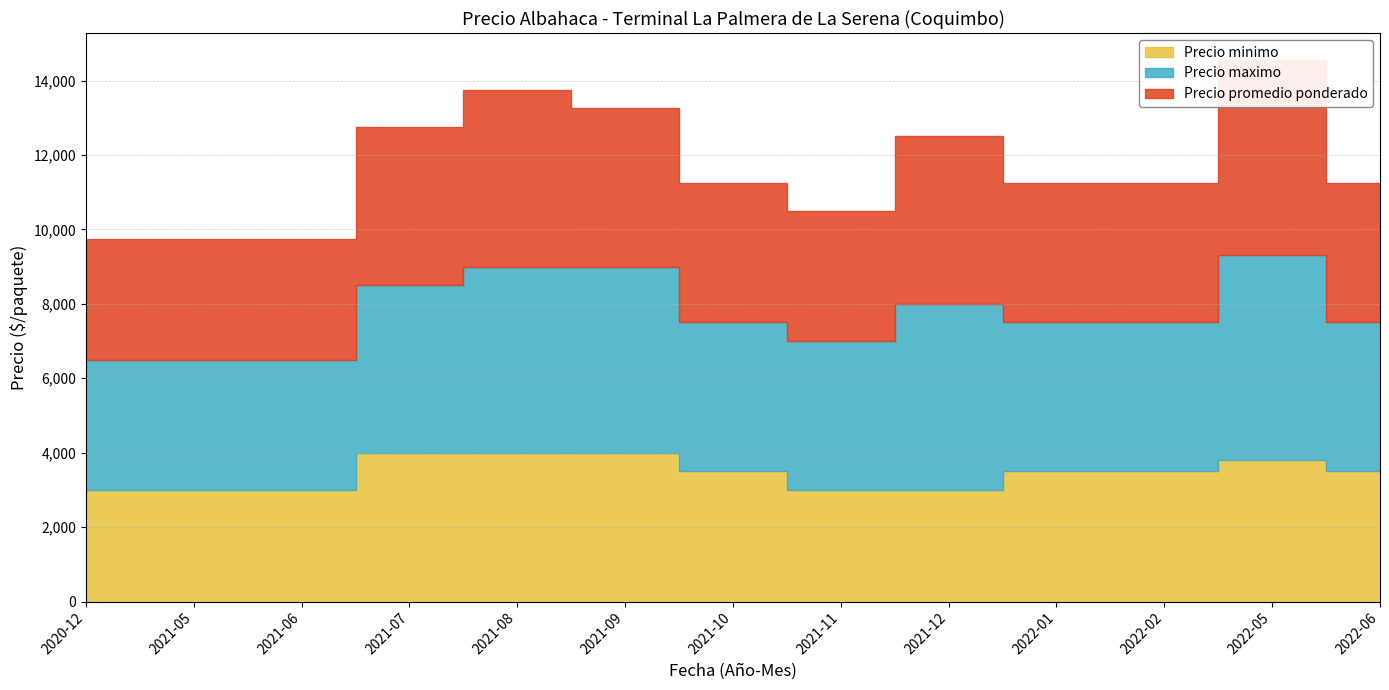

What is the value of the Precio promedio ponderado point at the 10th from the left?

3750